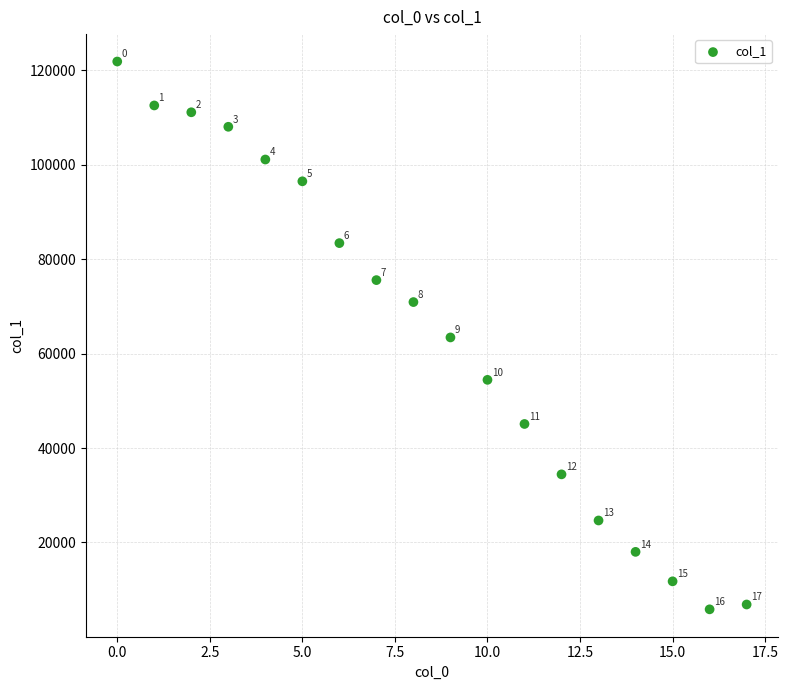

What is the range of Y values (max minus min)?

116067